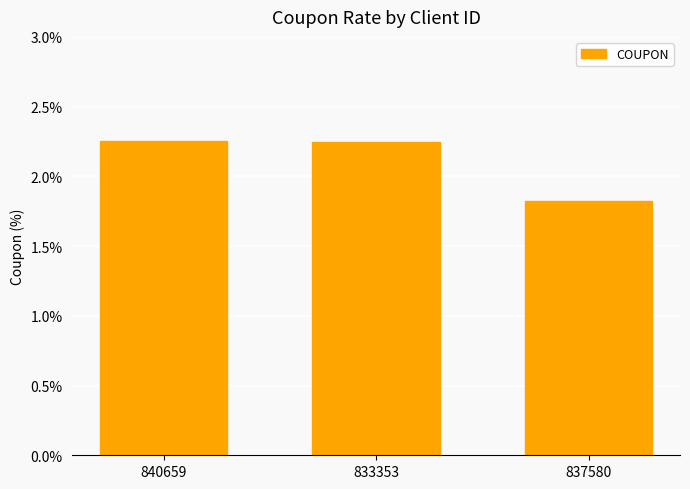

What is the change in value from 833353 to 837580?

-0.4